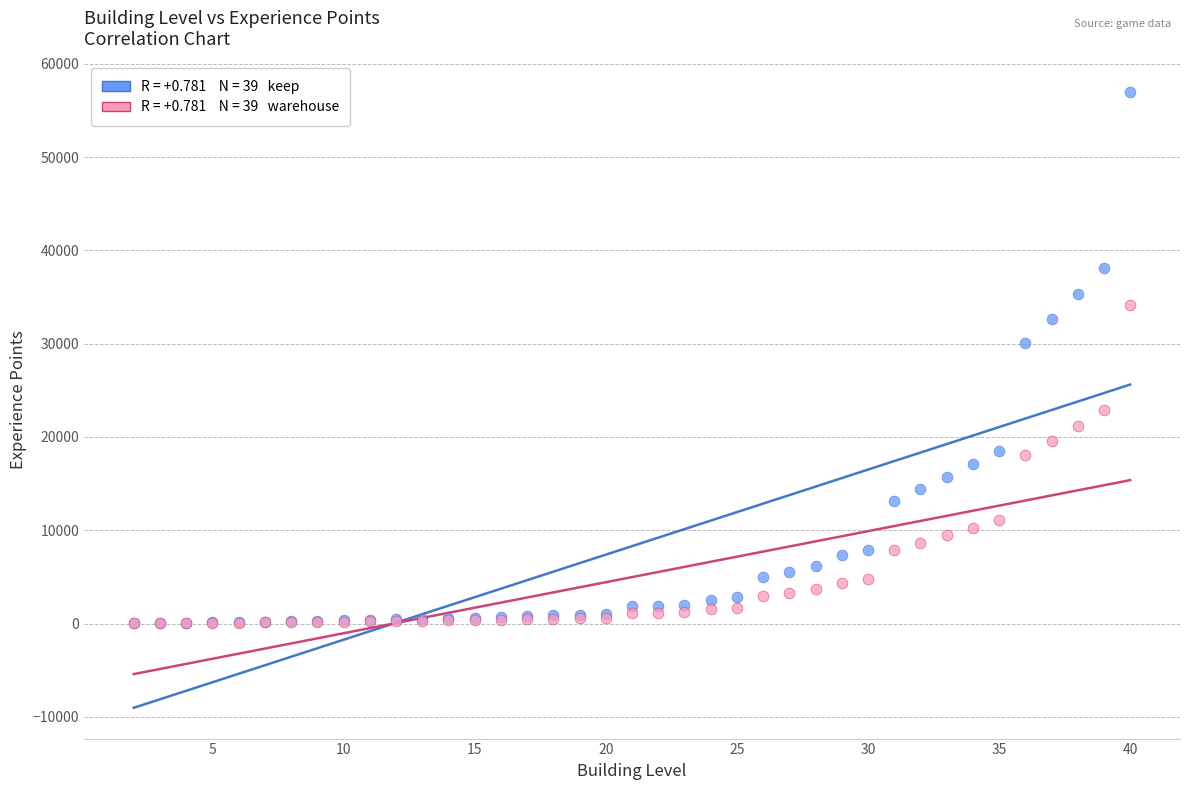

Across all series, what Y value is closest to 28490?

30085